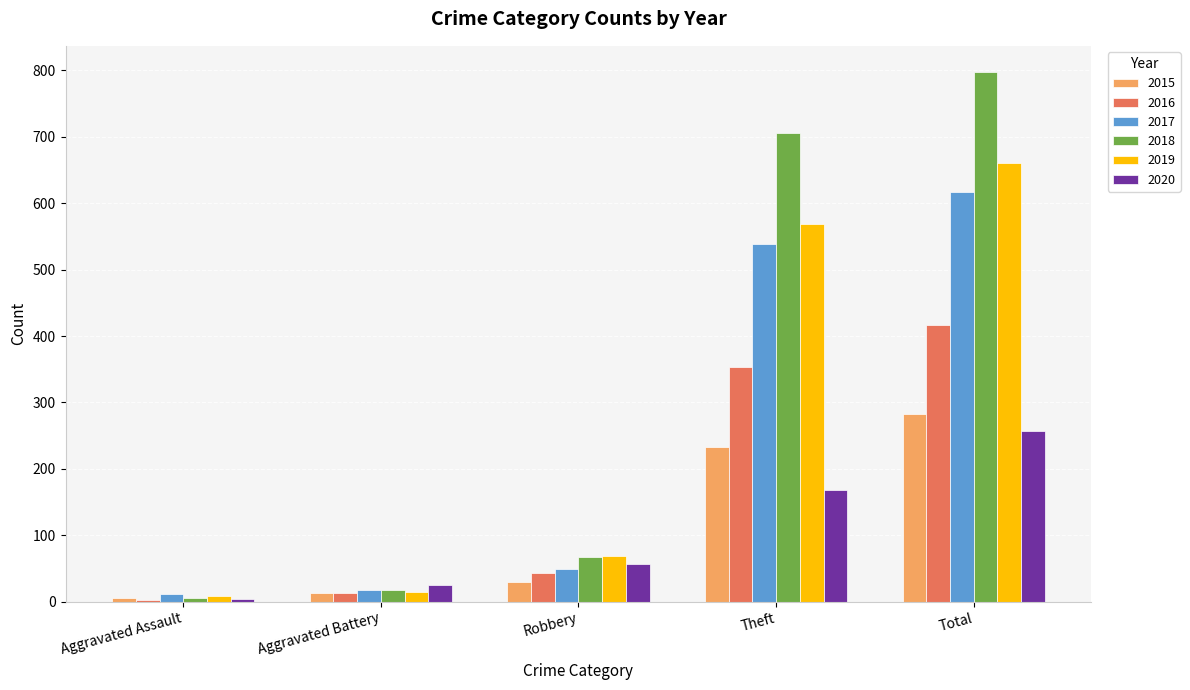

What is the spread (max minus min) of values at Theft?

537